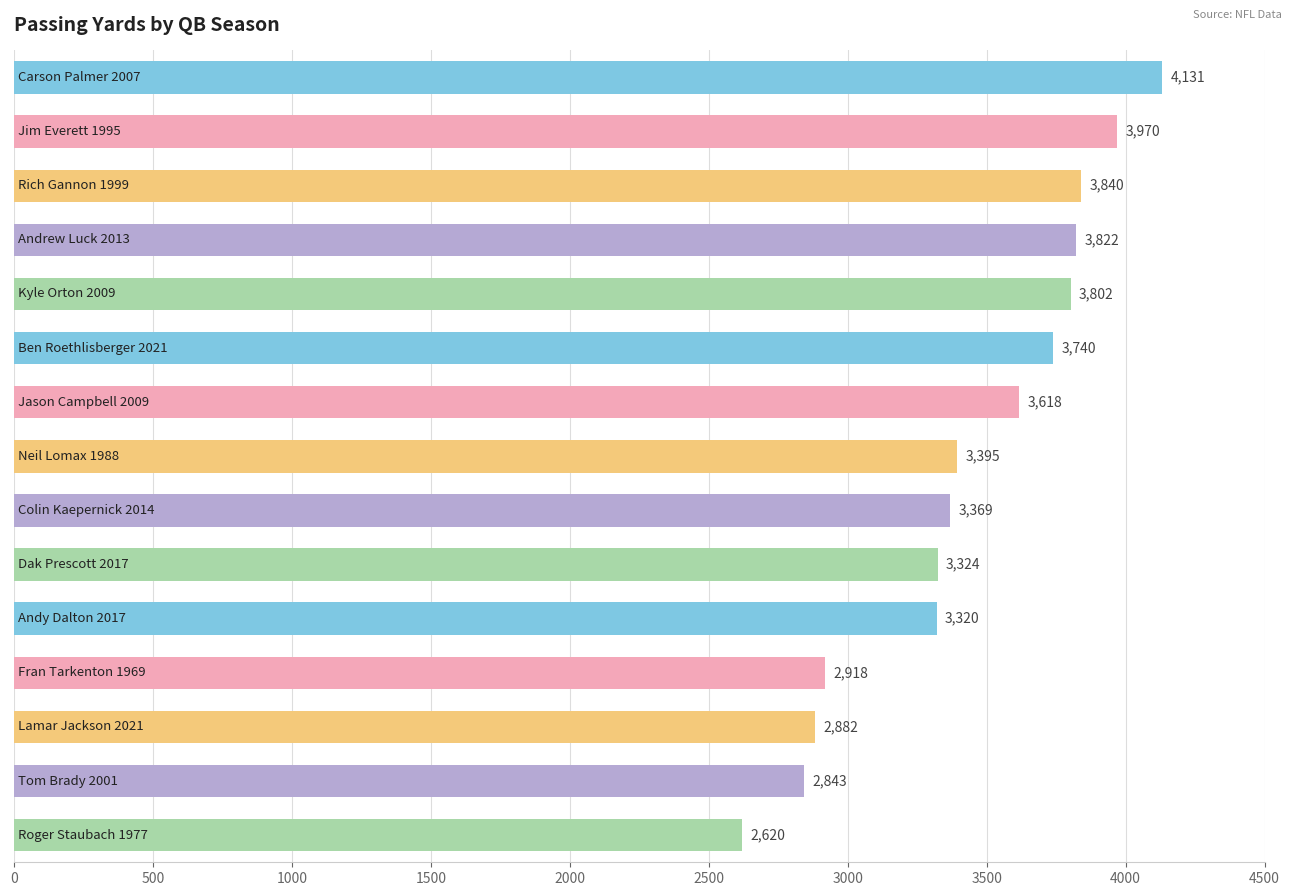

What is the difference between the maximum and second lowest values?

1288